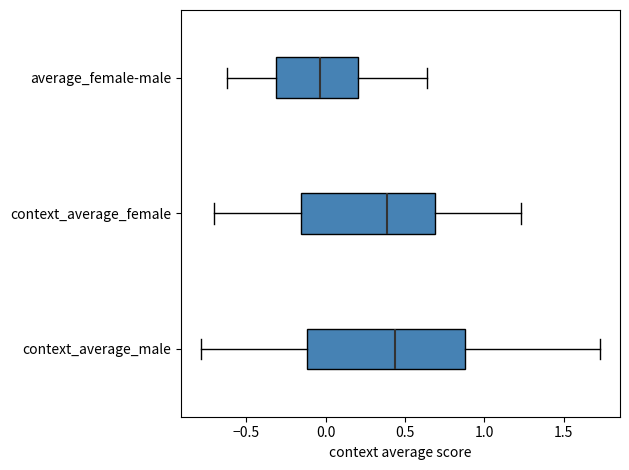

Which box has the furthest to the left median line?

average_female-male